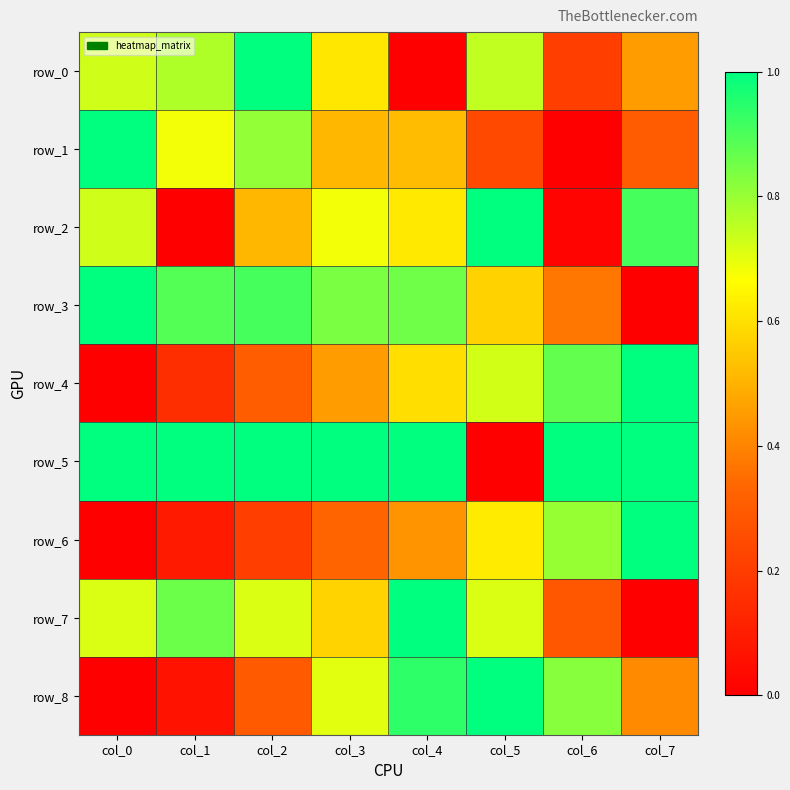

At which category is the sum across all series the highest?

col_4